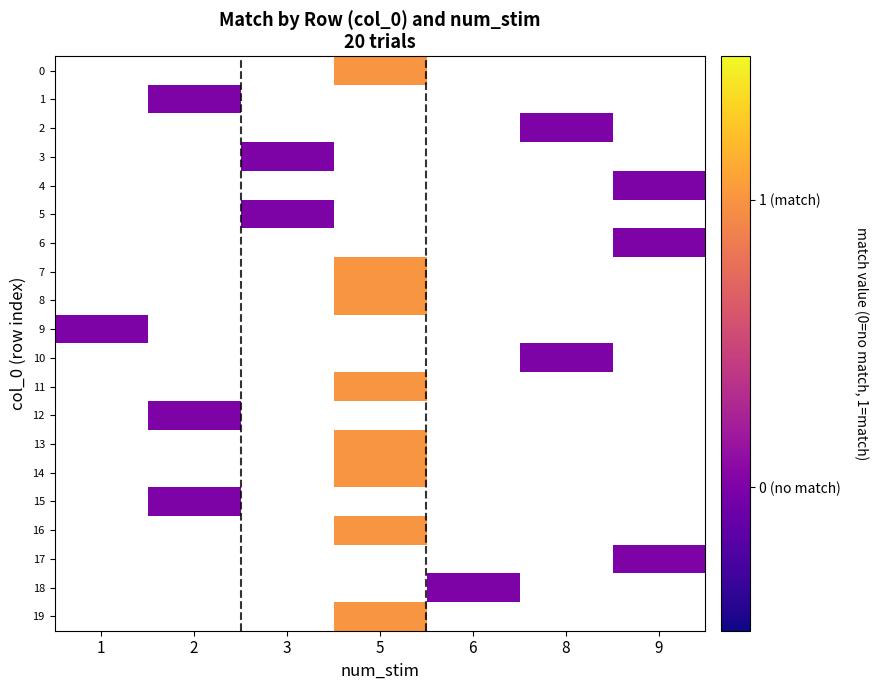

At which category does the chart reach its minimum across all series?

2